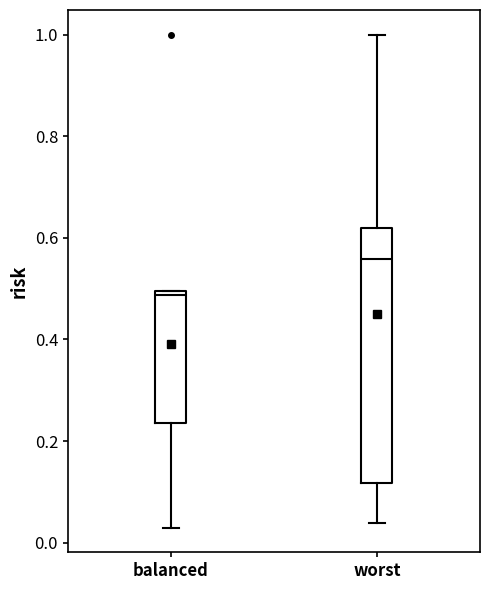

Where does the upper whisker of the box for worst end on the y-axis? The values are not printed on the chart, so give them approximately, as read against the axis.

1.00